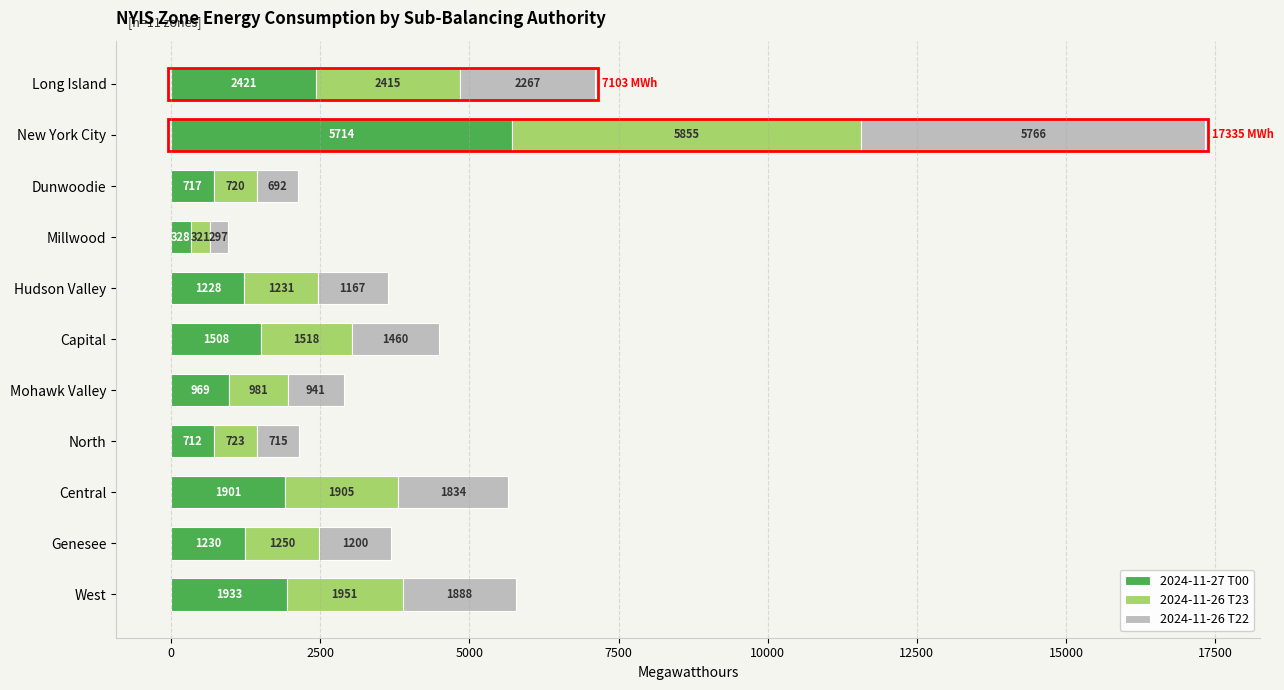

What value does the 2024-11-27 T00 series have at West, to the nearest 10?

1930